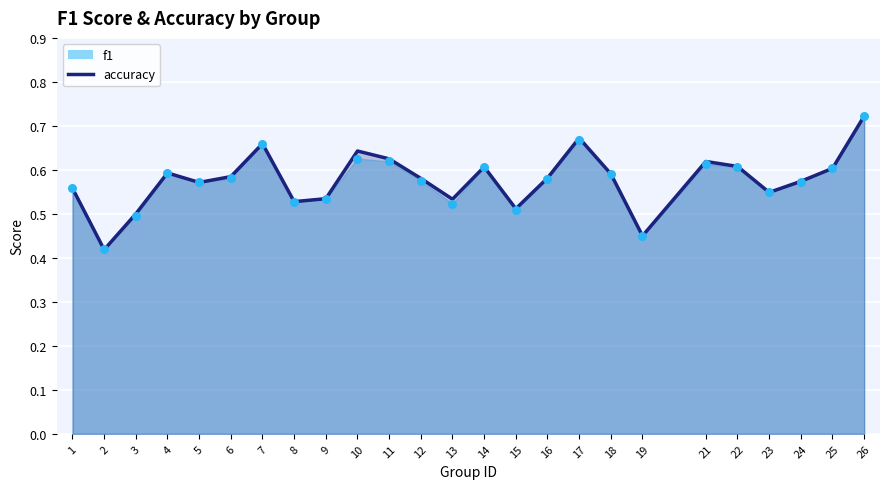

Which series has the widest spread of Y values?

accuracy